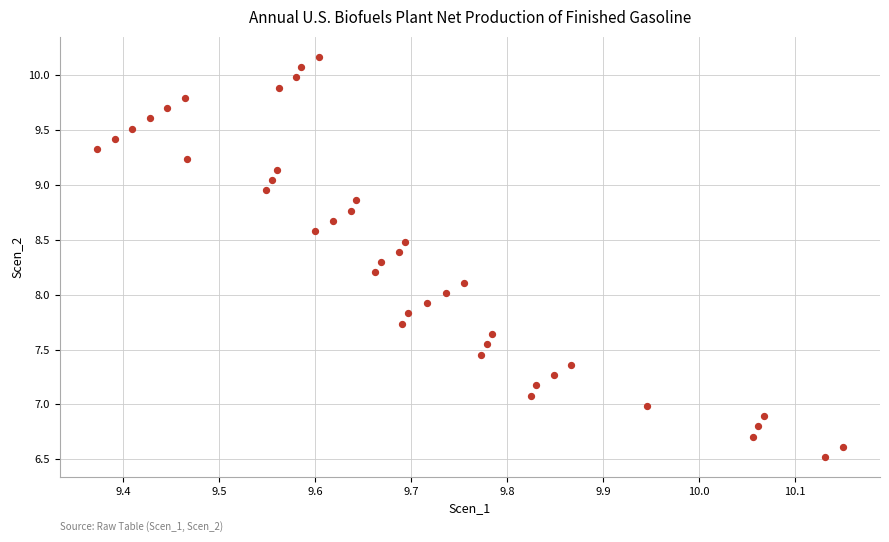

What is the range of X values (max minus min)?

0.8